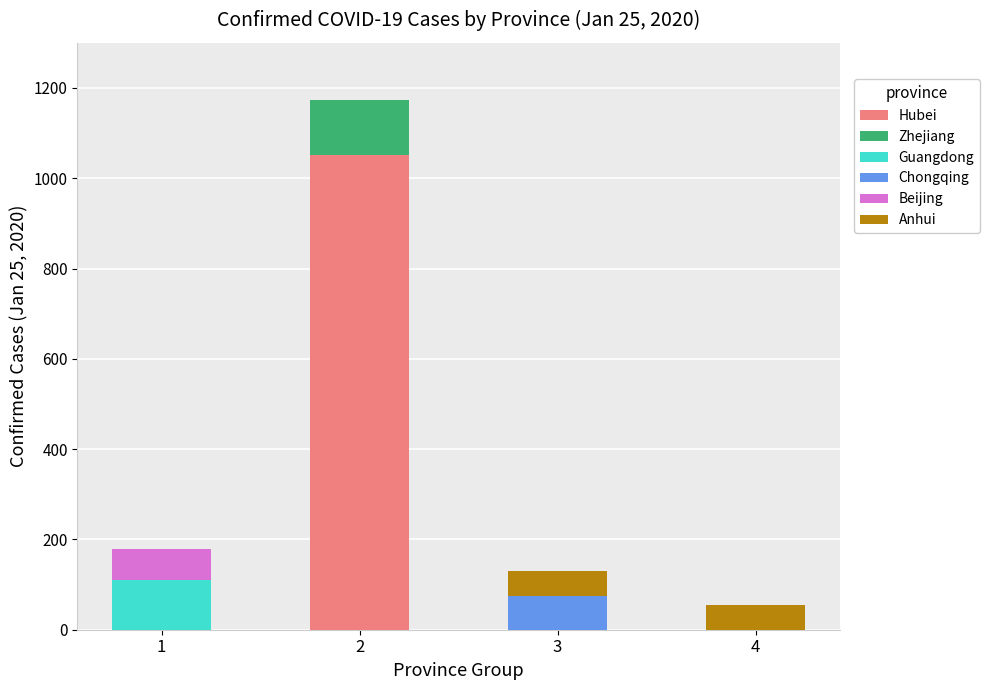

Reading left to right, what are the values for Hubei?

1=0	2=1052	3=0	4=0